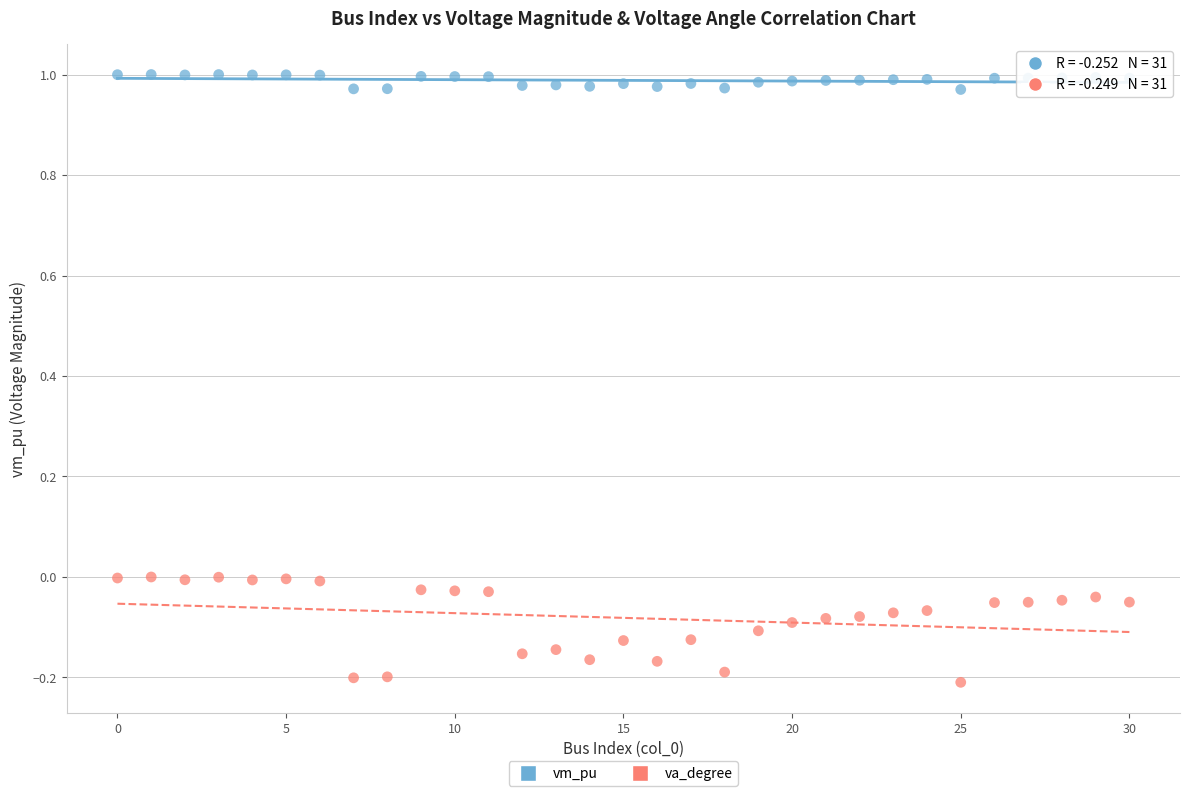

Across all data points, what is the range of Y values (max minus min)?

1.2